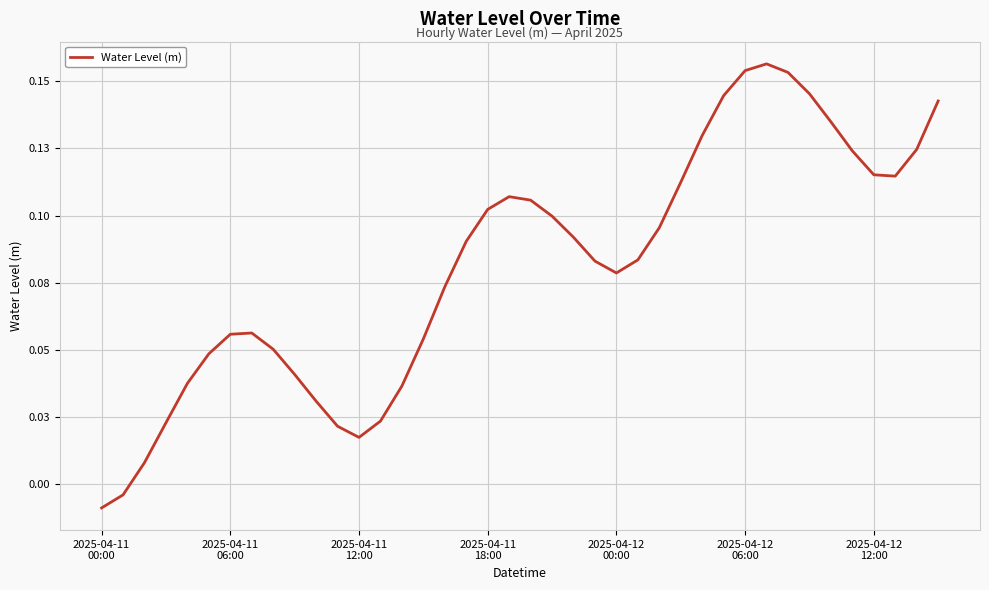

Is this an area chart (filled region under the line)?

No